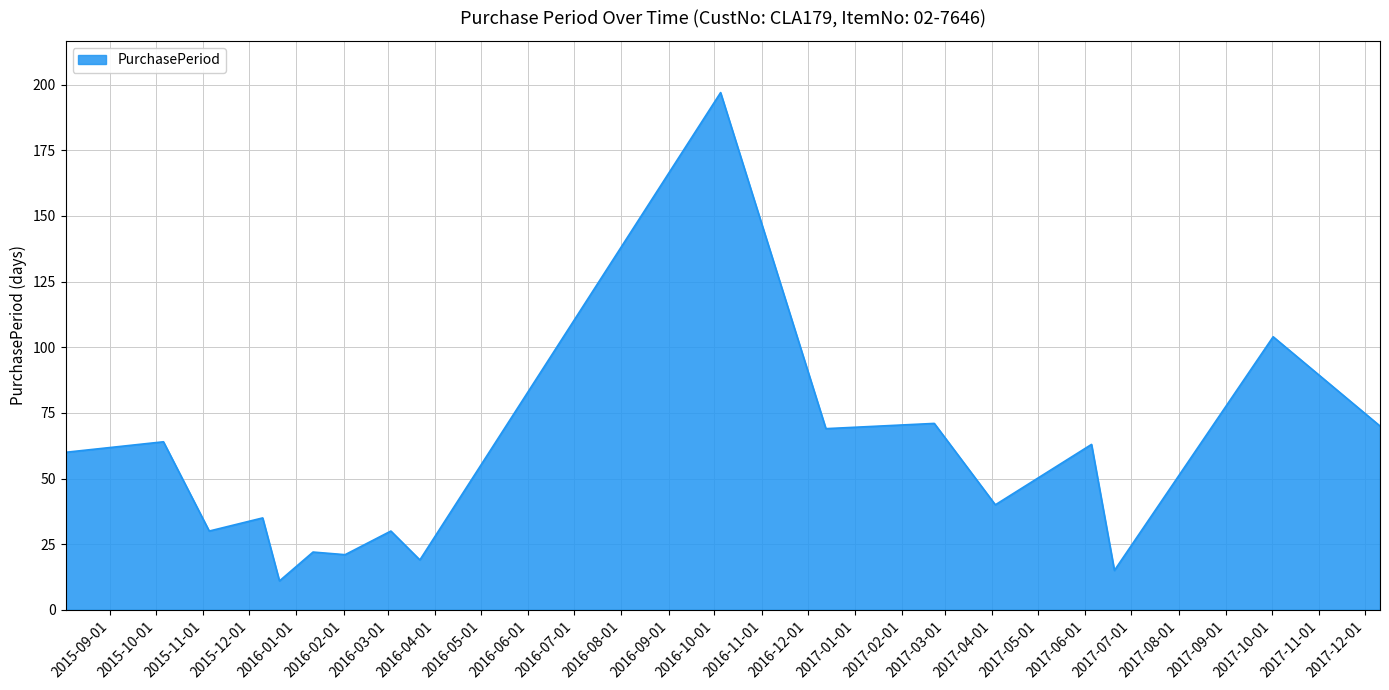

What is the difference between the maximum and minimum values?

186